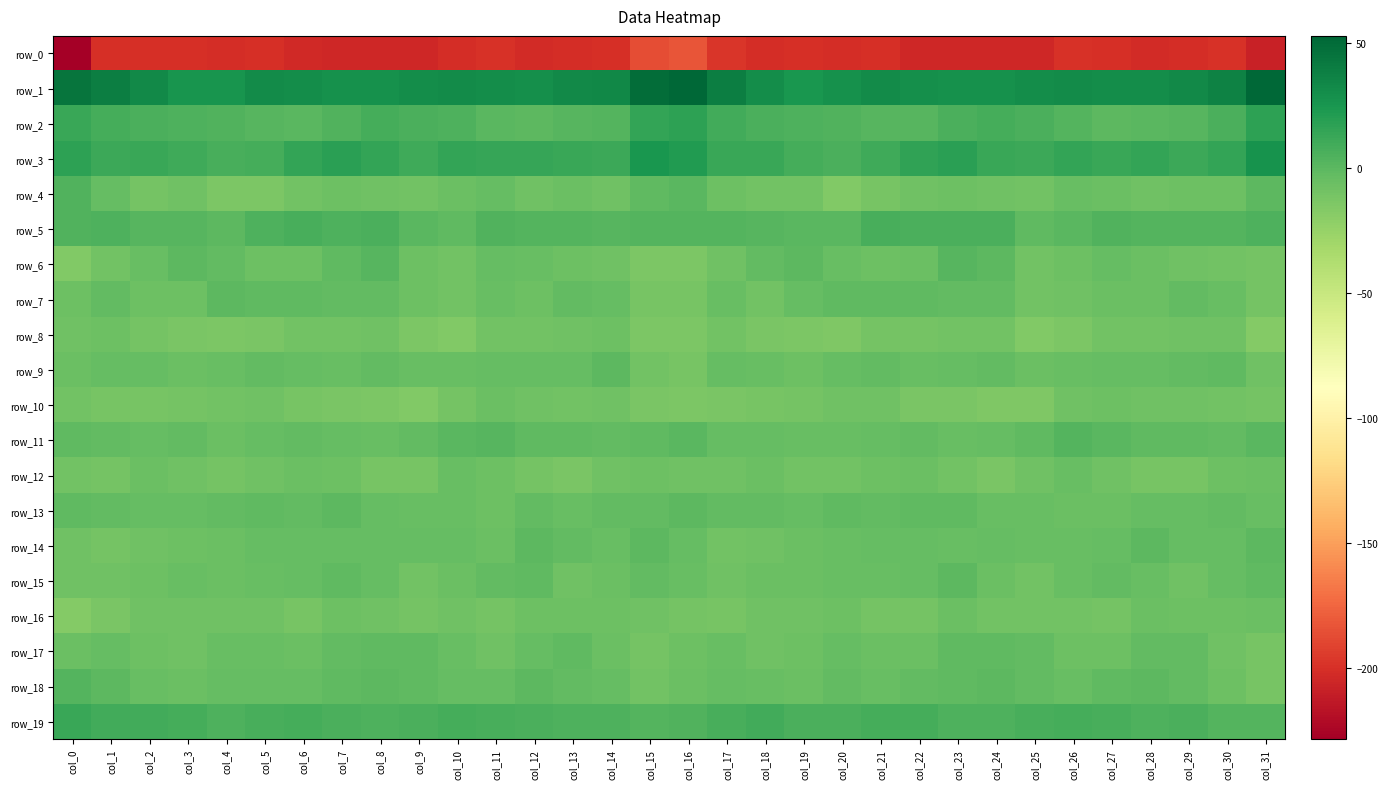

Reading left to right, what are all the values shown in this chart?

row_0: col_0=-228.4	col_1=-200.4	col_2=-200.4	col_3=-200.5	col_4=-201.2	col_5=-200.5	col_6=-203.6	col_7=-204.9	col_8=-204.9	col_9=-205.1	col_10=-201.4	col_11=-198.9	col_12=-203.1	col_13=-201.4	col_14=-200.7	col_15=-185.7	col_16=-182.8	col_17=-197.1	col_18=-201.0	col_19=-200.3	col_20=-201.4	col_21=-200.9	col_22=-205.1	col_23=-204.6	col_24=-204.9	col_25=-205.0	col_26=-199.0	col_27=-200.5	col_28=-203.0	col_29=-201.1	col_30=-199.0	col_31=-207.7
row_1: col_0=44.9	col_1=38.8	col_2=32.7	col_3=26.2	col_4=26.2	col_5=31.3	col_6=30.1	col_7=28.6	col_8=27.9	col_9=29.8	col_10=30.9	col_11=30.4	col_12=29.6	col_13=32.3	col_14=33.6	col_15=49.0	col_16=52.9	col_17=39.1	col_18=30.0	col_19=25.0	col_20=28.3	col_21=31.6	col_22=29.1	col_23=28.3	col_24=28.5	col_25=30.1	col_26=30.9	col_27=30.1	col_28=30.5	col_29=32.6	col_30=37.2	col_31=52.7
row_2: col_0=12.8	col_1=8.5	col_2=6.5	col_3=5.3	col_4=4.2	col_5=1.9	col_6=1.1	col_7=4.0	col_8=7.8	col_9=6.4	col_10=4.8	col_11=1.0	col_12=-0.6	col_13=1.3	col_14=3.2	col_15=14.4	col_16=17.4	col_17=9.4	col_18=6.1	col_19=4.6	col_20=3.6	col_21=1.2	col_22=1.4	col_23=6.0	col_24=7.9	col_25=5.7	col_26=3.4	col_27=-0.2	col_28=0.6	col_29=1.5	col_30=6.6	col_31=17.2
row_3: col_0=17.4	col_1=12.2	col_2=12.4	col_3=10.9	col_4=6.9	col_5=8.3	col_6=14.8	col_7=18.5	col_8=15.3	col_9=11.1	col_10=14.7	col_11=13.9	col_12=13.8	col_13=12.6	col_14=11.2	col_15=24.3	col_16=21.3	col_17=13.3	col_18=12.3	col_19=8.8	col_20=6.5	col_21=11.1	col_22=16.3	col_23=18.6	col_24=13.0	col_25=12.0	col_26=14.9	col_27=13.3	col_28=14.4	col_29=11.1	col_30=14.6	col_31=27.4
row_4: col_0=4.4	col_1=-4.3	col_2=-10.6	col_3=-7.7	col_4=-13.9	col_5=-13.8	col_6=-9.3	col_7=-7.5	col_8=-8.2	col_9=-9.5	col_10=-6.1	col_11=-3.8	col_12=-8.3	col_13=-6.2	col_14=-8.3	col_15=-1.2	col_16=0.8	col_17=-7.5	col_18=-9.5	col_19=-9.4	col_20=-15.6	col_21=-11.3	col_22=-8.5	col_23=-7.5	col_24=-8.2	col_25=-9.2	col_26=-4.3	col_27=-5.7	col_28=-7.8	col_29=-6.6	col_30=-7.4	col_31=-0.7
row_5: col_0=4.0	col_1=5.3	col_2=1.4	col_3=1.9	col_4=-0.9	col_5=5.5	col_6=6.9	col_7=5.5	col_8=6.4	col_9=0.5	col_10=-1.3	col_11=3.9	col_12=2.8	col_13=3.1	col_14=2.1	col_15=3.1	col_16=2.4	col_17=2.7	col_18=1.9	col_19=0.4	col_20=0.7	col_21=7.2	col_22=6.2	col_23=5.6	col_24=5.6	col_25=-1.5	col_26=0.5	col_27=4.1	col_28=2.7	col_29=2.5	col_30=3.3	col_31=5.2
row_6: col_0=-15.5	col_1=-8.7	col_2=-5.1	col_3=-0.8	col_4=-3.1	col_5=-6.5	col_6=-7.3	col_7=-1.4	col_8=2.0	col_9=-6.8	col_10=-9.2	col_11=-3.6	col_12=-5.3	col_13=-6.8	col_14=-8.2	col_15=-13.3	col_16=-14.1	col_17=-8.6	col_18=-3.1	col_19=-0.9	col_20=-4.8	col_21=-7.2	col_22=-6.0	col_23=1.4	col_24=-0.5	col_25=-9.2	col_26=-7.4	col_27=-3.2	col_28=-6.0	col_29=-7.6	col_30=-8.7	col_31=-10.0
row_7: col_0=-7.0	col_1=-2.3	col_2=-7.1	col_3=-7.0	col_4=-0.9	col_5=-1.9	col_6=-1.4	col_7=-3.1	col_8=-2.1	col_9=-7.0	col_10=-9.3	col_11=-5.1	col_12=-7.1	col_13=-3.1	col_14=-3.2	col_15=-11.3	col_16=-11.5	col_17=-4.5	col_18=-9.1	col_19=-3.9	col_20=-1.2	col_21=-1.6	col_22=-2.0	col_23=-3.0	col_24=-3.0	col_25=-9.3	col_26=-7.8	col_27=-5.4	col_28=-6.0	col_29=-2.7	col_30=-4.6	col_31=-10.7
row_8: col_0=-8.2	col_1=-7.2	col_2=-10.3	col_3=-12.5	col_4=-14.1	col_5=-12.2	col_6=-9.5	col_7=-9.5	col_8=-8.0	col_9=-13.9	col_10=-15.5	col_11=-9.7	col_12=-9.2	col_13=-8.2	col_14=-7.4	col_15=-14.1	col_16=-13.8	col_17=-9.2	col_18=-12.1	col_19=-13.1	col_20=-14.2	col_21=-10.5	col_22=-9.8	col_23=-8.7	col_24=-9.2	col_25=-16.3	col_26=-13.6	col_27=-8.8	col_28=-9.1	col_29=-7.9	col_30=-8.5	col_31=-17.0
row_9: col_0=-5.6	col_1=-3.6	col_2=-3.5	col_3=-6.3	col_4=-5.0	col_5=-2.7	col_6=-3.9	col_7=-4.5	col_8=-2.9	col_9=-5.0	col_10=-5.0	col_11=-3.6	col_12=-4.2	col_13=-3.4	col_14=-0.8	col_15=-8.7	col_16=-11.0	col_17=-4.2	col_18=-5.1	col_19=-6.7	col_20=-3.7	col_21=-2.8	col_22=-4.4	col_23=-4.2	col_24=-2.9	col_25=-6.0	col_26=-4.3	col_27=-3.7	col_28=-4.0	col_29=-2.3	col_30=-1.5	col_31=-8.2
row_10: col_0=-9.5	col_1=-11.0	col_2=-11.4	col_3=-10.3	col_4=-8.9	col_5=-7.7	col_6=-11.2	col_7=-13.1	col_8=-13.8	col_9=-15.4	col_10=-9.9	col_11=-6.4	col_12=-8.0	col_13=-8.7	col_14=-8.3	col_15=-12.5	col_16=-13.9	col_17=-12.0	col_18=-11.4	col_19=-10.0	col_20=-8.1	col_21=-8.5	col_22=-12.6	col_23=-13.0	col_24=-14.4	col_25=-14.3	col_26=-7.8	col_27=-6.5	col_28=-8.4	col_29=-8.5	col_30=-9.0	col_31=-10.7
row_11: col_0=-1.5	col_1=-2.4	col_2=-4.3	col_3=-3.0	col_4=-5.7	col_5=-4.0	col_6=-2.7	col_7=-4.0	col_8=-4.6	col_9=-3.1	col_10=1.2	col_11=2.1	col_12=-1.1	col_13=-1.3	col_14=-2.5	col_15=-1.3	col_16=0.4	col_17=-3.3	col_18=-3.3	col_19=-4.4	col_20=-5.2	col_21=-3.4	col_22=-3.1	col_23=-4.3	col_24=-4.3	col_25=-1.7	col_26=2.5	col_27=1.0	col_28=-1.5	col_29=-1.9	col_30=-2.5	col_31=1.0
row_12: col_0=-9.1	col_1=-9.9	col_2=-6.3	col_3=-7.7	col_4=-10.2	col_5=-7.7	col_6=-6.4	col_7=-7.2	col_8=-11.7	col_9=-11.3	col_10=-5.2	col_11=-6.9	col_12=-9.9	col_13=-12.4	col_14=-8.3	col_15=-7.3	col_16=-7.9	col_17=-8.3	col_18=-5.6	col_19=-9.7	col_20=-9.0	col_21=-7.3	col_22=-6.0	col_23=-8.9	col_24=-12.8	col_25=-8.6	col_26=-4.9	col_27=-8.0	col_28=-11.3	col_29=-11.4	col_30=-6.9	col_31=-6.2
row_13: col_0=-1.6	col_1=-2.9	col_2=-3.2	col_3=-3.4	col_4=-2.4	col_5=-1.7	col_6=-2.9	col_7=-0.2	col_8=-4.0	col_9=-5.1	col_10=-5.2	col_11=-6.6	col_12=-3.1	col_13=-4.4	col_14=-2.8	col_15=-2.6	col_16=-0.1	col_17=-2.6	col_18=-3.1	col_19=-3.4	col_20=-1.3	col_21=-2.9	col_22=-1.2	col_23=-1.5	col_24=-4.7	col_25=-5.4	col_26=-5.7	col_27=-5.7	col_28=-3.2	col_29=-3.9	col_30=-3.0	col_31=-4.3
row_14: col_0=-8.1	col_1=-10.0	col_2=-8.5	col_3=-6.6	col_4=-5.7	col_5=-3.7	col_6=-3.2	col_7=-4.0	col_8=-4.1	col_9=-4.0	col_10=-3.8	col_11=-5.4	col_12=-0.9	col_13=-2.6	col_14=-4.8	col_15=-0.9	col_16=-3.4	col_17=-9.4	col_18=-7.6	col_19=-6.2	col_20=-4.5	col_21=-3.5	col_22=-3.4	col_23=-4.4	col_24=-3.6	col_25=-4.4	col_26=-4.5	col_27=-4.2	col_28=-0.7	col_29=-3.8	col_30=-4.1	col_31=-0.0
row_15: col_0=-7.7	col_1=-7.8	col_2=-7.2	col_3=-5.2	col_4=-6.2	col_5=-4.6	col_6=-3.8	col_7=-1.3	col_8=-3.7	col_9=-9.1	col_10=-5.9	col_11=-3.2	col_12=-2.1	col_13=-7.8	col_14=-5.4	col_15=-2.8	col_16=-4.5	col_17=-7.9	col_18=-6.1	col_19=-5.5	col_20=-5.4	col_21=-4.3	col_22=-3.5	col_23=-0.8	col_24=-6.2	col_25=-9.2	col_26=-4.6	col_27=-2.1	col_28=-4.3	col_29=-7.8	col_30=-4.2	col_31=-1.3
row_16: col_0=-16.4	col_1=-12.6	col_2=-8.4	col_3=-8.0	col_4=-7.9	col_5=-8.4	col_6=-11.2	col_7=-6.8	col_8=-7.9	col_9=-9.9	col_10=-8.6	col_11=-10.7	col_12=-7.0	col_13=-6.7	col_14=-7.1	col_15=-8.1	col_16=-10.9	col_17=-11.4	col_18=-7.9	col_19=-8.1	col_20=-7.2	col_21=-9.8	col_22=-10.7	col_23=-5.8	col_24=-9.4	col_25=-9.5	col_26=-9.2	col_27=-10.0	col_28=-6.4	col_29=-6.9	col_30=-7.3	col_31=-6.2
row_17: col_0=-6.4	col_1=-4.0	col_2=-6.7	col_3=-8.5	col_4=-4.8	col_5=-4.5	col_6=-6.1	col_7=-2.8	col_8=-2.0	col_9=-1.8	col_10=-5.2	col_11=-7.6	col_12=-3.7	col_13=-2.0	col_14=-5.5	col_15=-10.1	col_16=-7.3	col_17=-4.9	col_18=-8.5	col_19=-7.5	col_20=-3.4	col_21=-5.7	col_22=-5.5	col_23=-1.8	col_24=-1.7	col_25=-2.7	col_26=-6.6	col_27=-6.6	col_28=-2.7	col_29=-2.4	col_30=-8.3	col_31=-11.5
row_18: col_0=2.3	col_1=-0.8	col_2=-4.6	col_3=-6.3	col_4=-4.3	col_5=-3.8	col_6=-3.8	col_7=-1.9	col_8=-0.5	col_9=-1.4	col_10=-4.2	col_11=-3.2	col_12=-0.5	col_13=-2.4	col_14=-4.2	col_15=-9.2	col_16=-6.4	col_17=-3.4	col_18=-5.4	col_19=-6.4	col_20=-3.1	col_21=-4.4	col_22=-3.2	col_23=-1.1	col_24=-0.4	col_25=-2.4	col_26=-4.6	col_27=-1.8	col_28=-0.9	col_29=-2.7	col_30=-7.0	col_31=-11.8
row_19: col_0=12.8	col_1=9.5	col_2=9.1	col_3=7.9	col_4=5.1	col_5=7.7	col_6=8.9	col_7=6.6	col_8=4.8	col_9=6.2	col_10=8.0	col_11=7.7	col_12=5.9	col_13=5.5	col_14=4.6	col_15=2.9	col_16=4.3	col_17=7.4	col_18=9.6	col_19=6.1	col_20=6.1	col_21=8.2	col_22=8.8	col_23=5.1	col_24=5.1	col_25=7.3	col_26=7.9	col_27=7.4	col_28=5.1	col_29=6.0	col_30=3.4	col_31=2.5